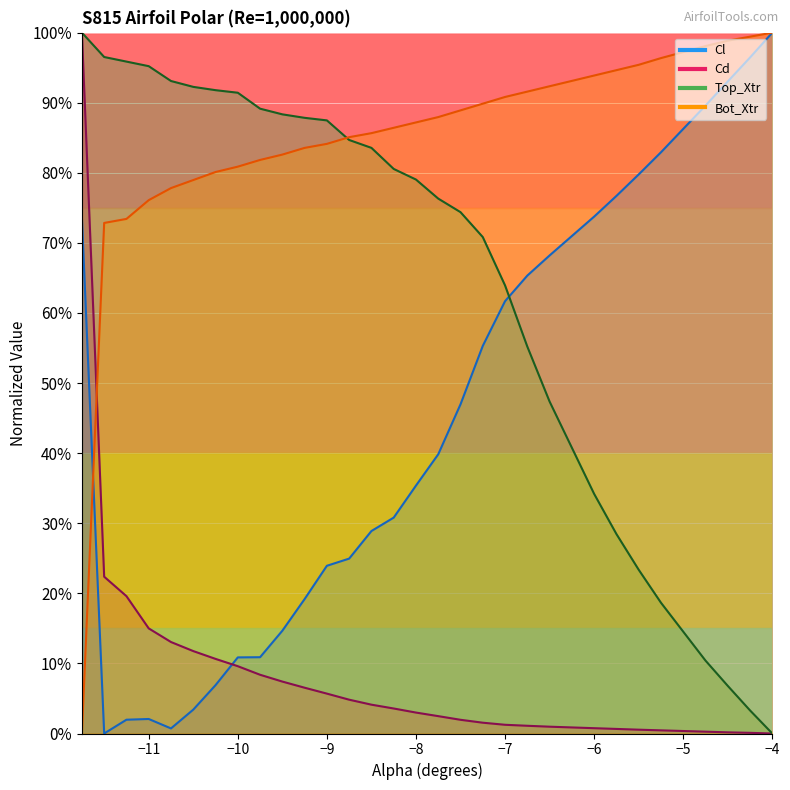

At which category does Cl reach its first local valley?

-11.5